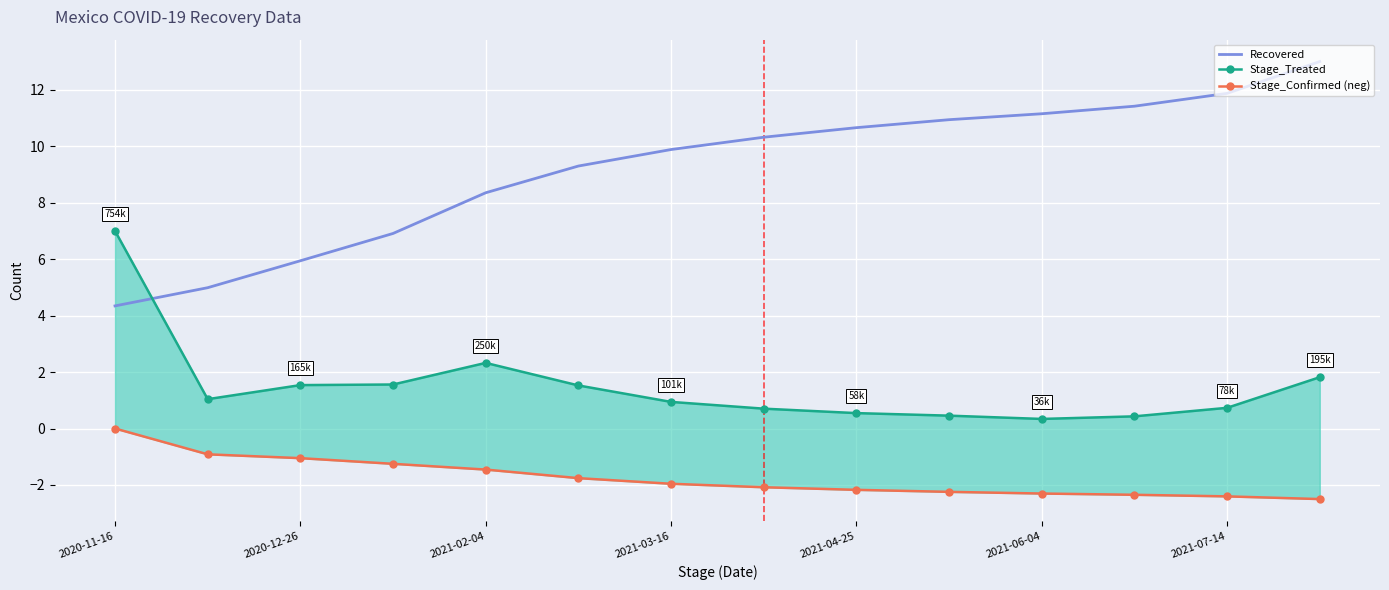

What is the maximum value for Recovered?

13.0